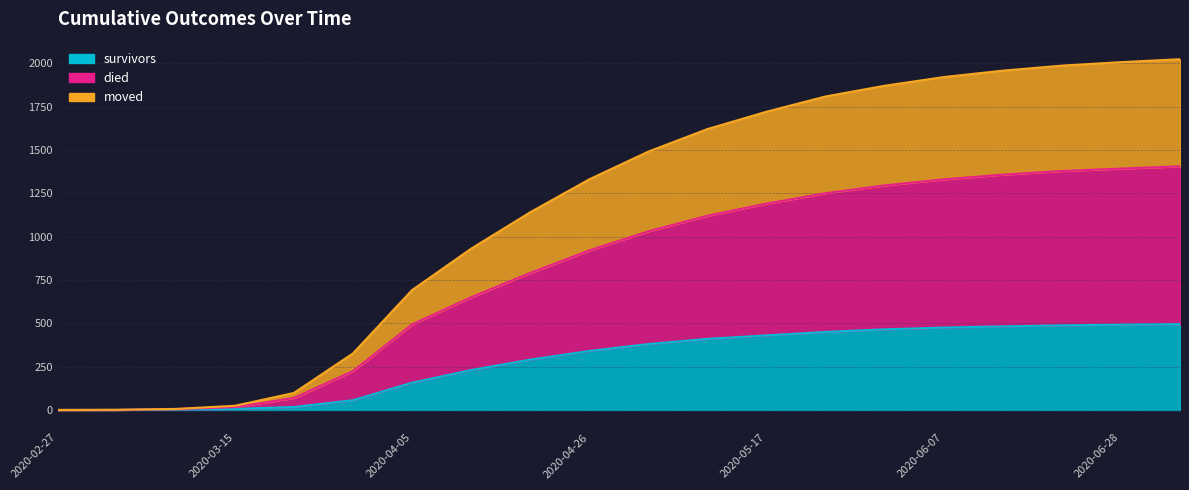

True or false: survivors and moved cross at least once.

False